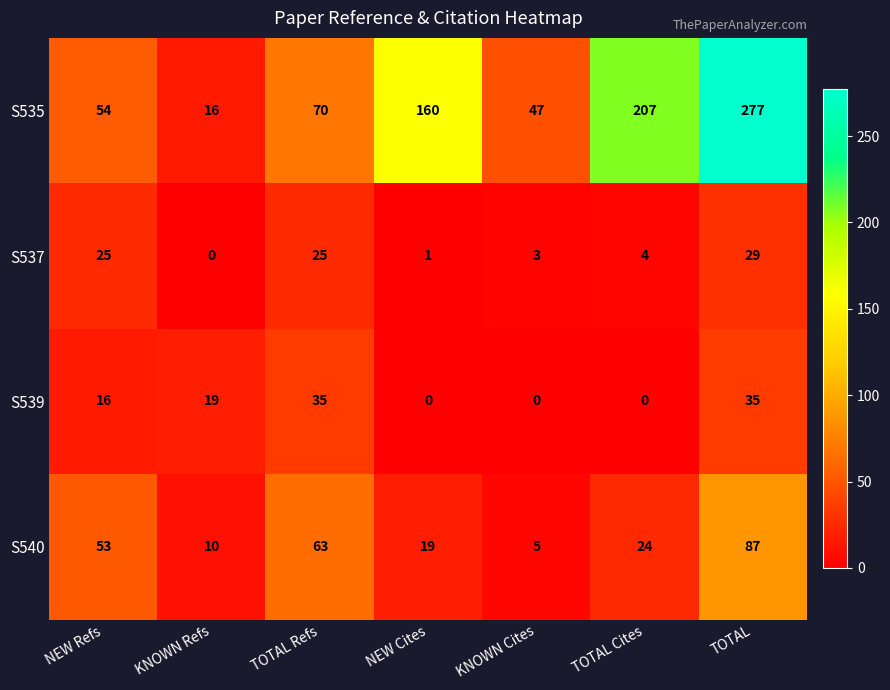

Which series has the largest total across all categories?

S535